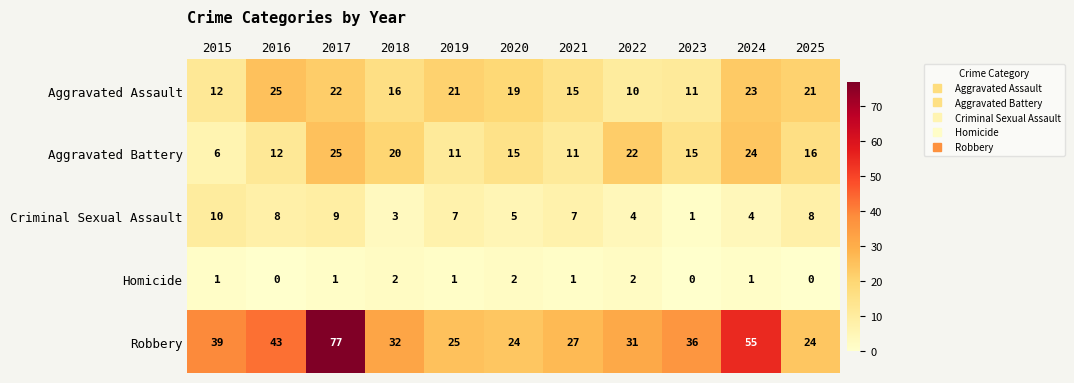

What is the difference between the Criminal Sexual Assault values at 2022 and 2017?

5